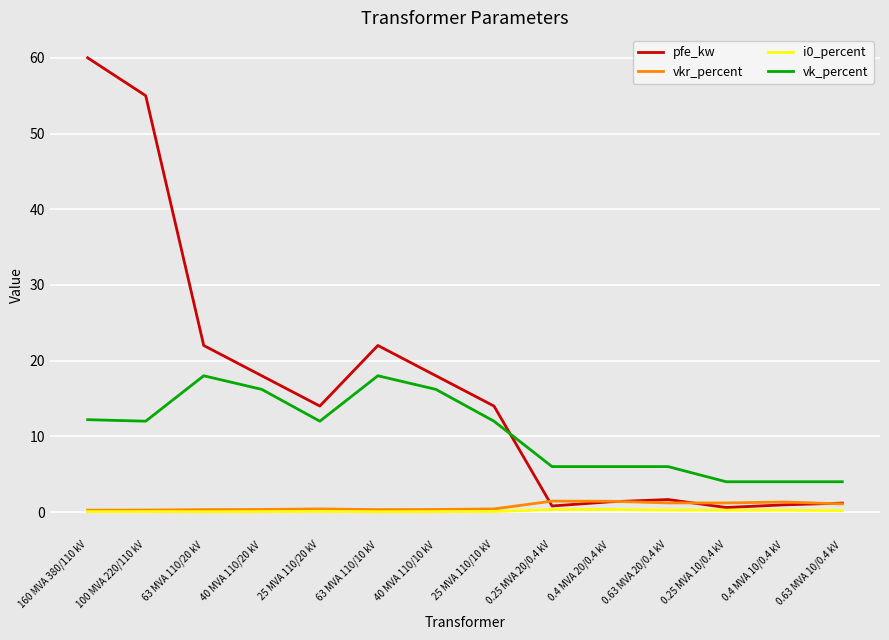

What is the difference between the second highest and minimum values in the vkr_percent series?

1.2